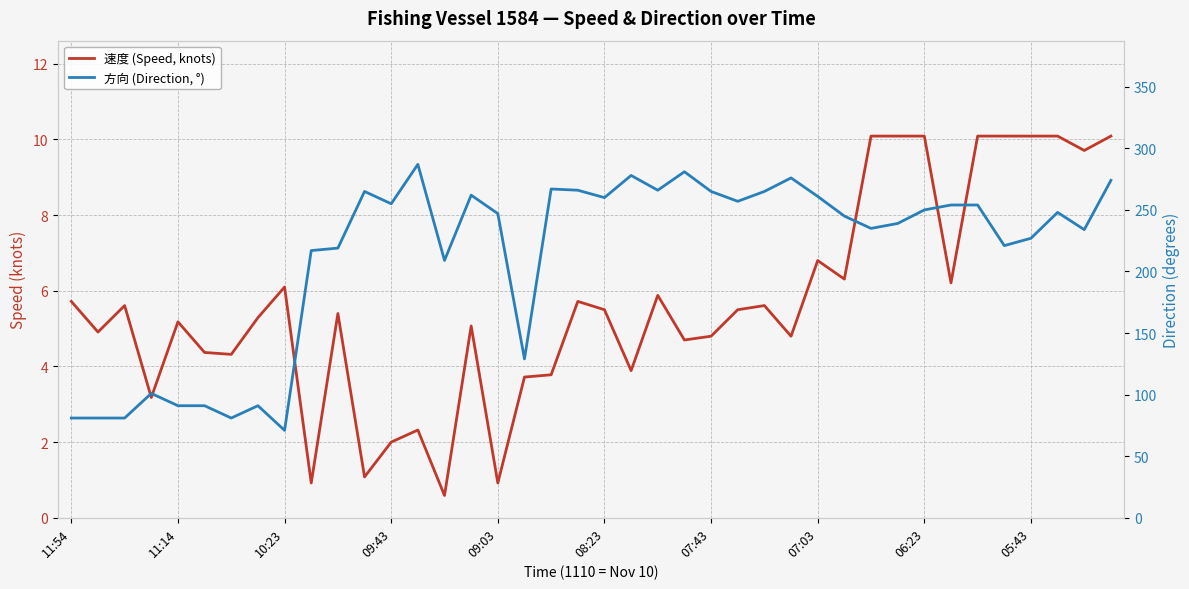

How many lines are shown in the chart?

2